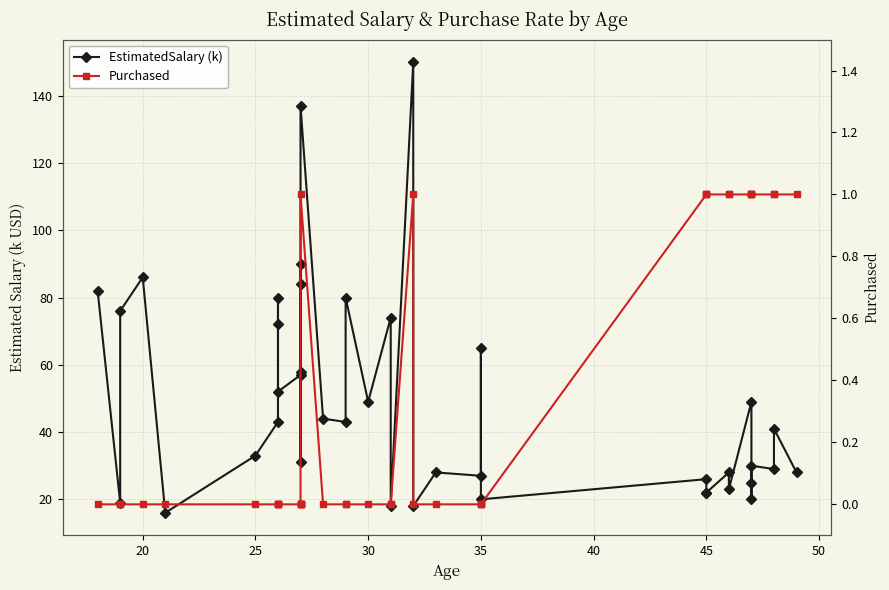

True or false: EstimatedSalary (k) has a value of 11 at 23.

False